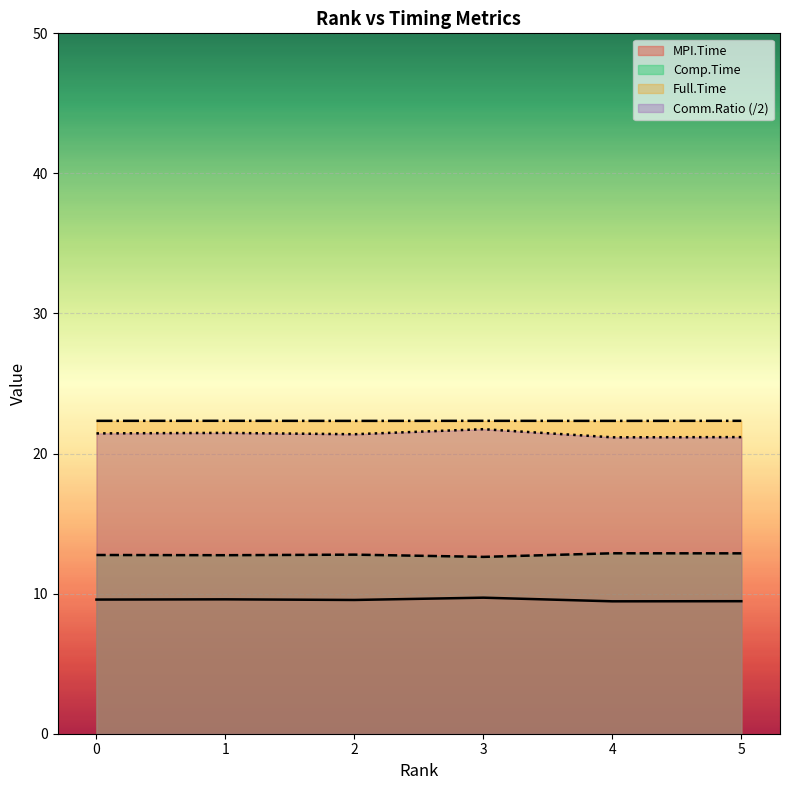

True or false: Comm.Ratio and Comp.Time cross at least once.

False